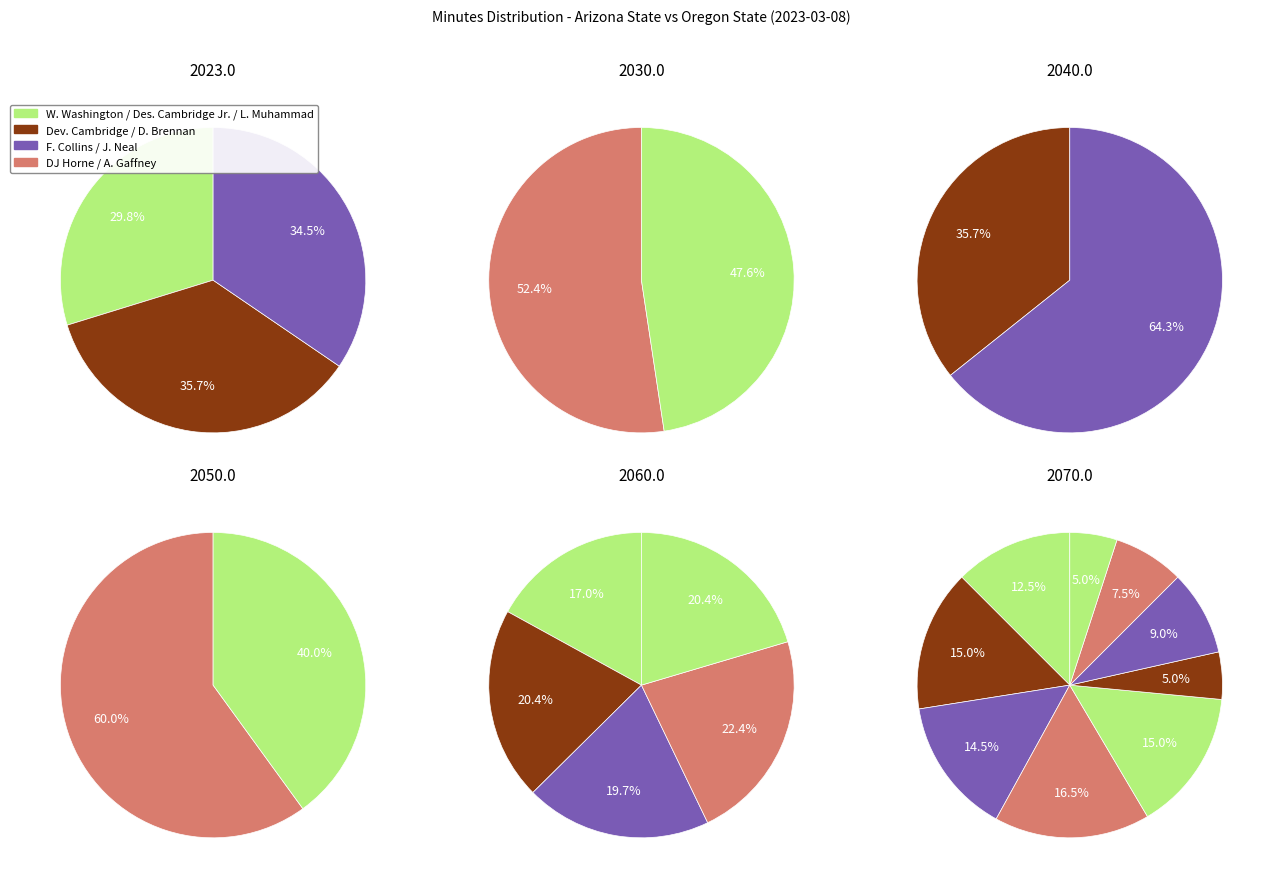

The D. Brennan slice represents 19% of the pie. True or false?

False